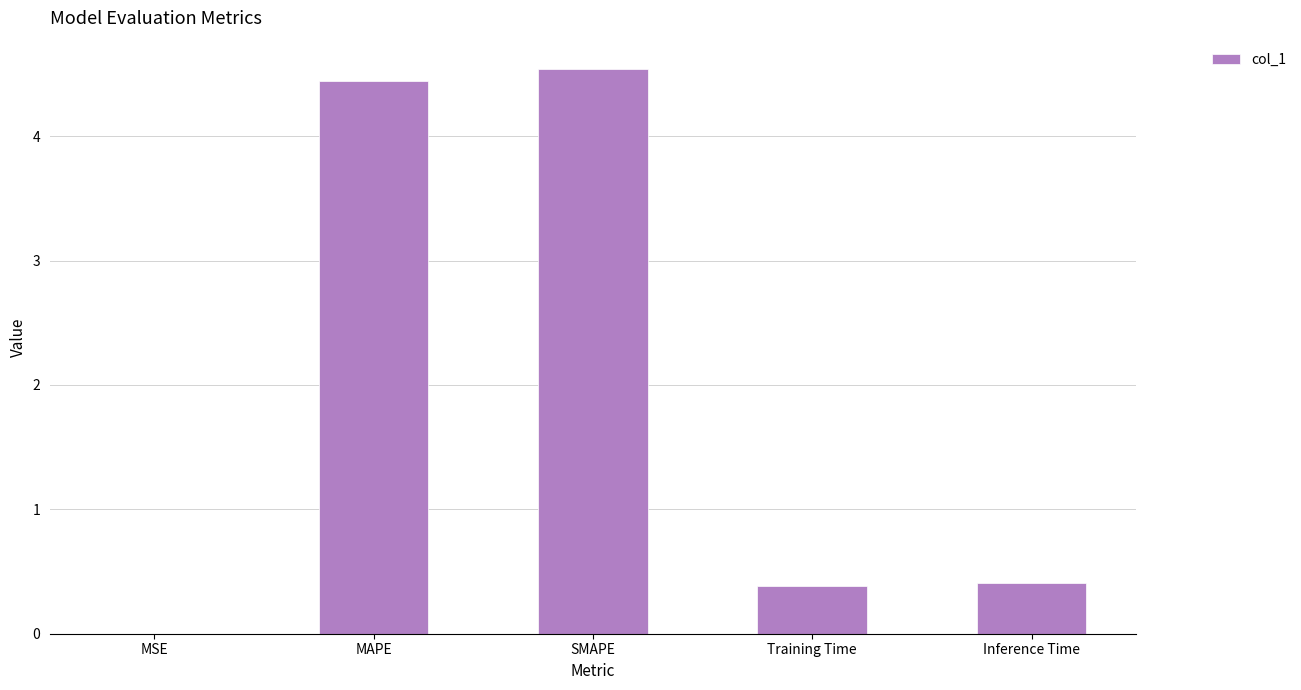

What is the sum of all values?

9.8